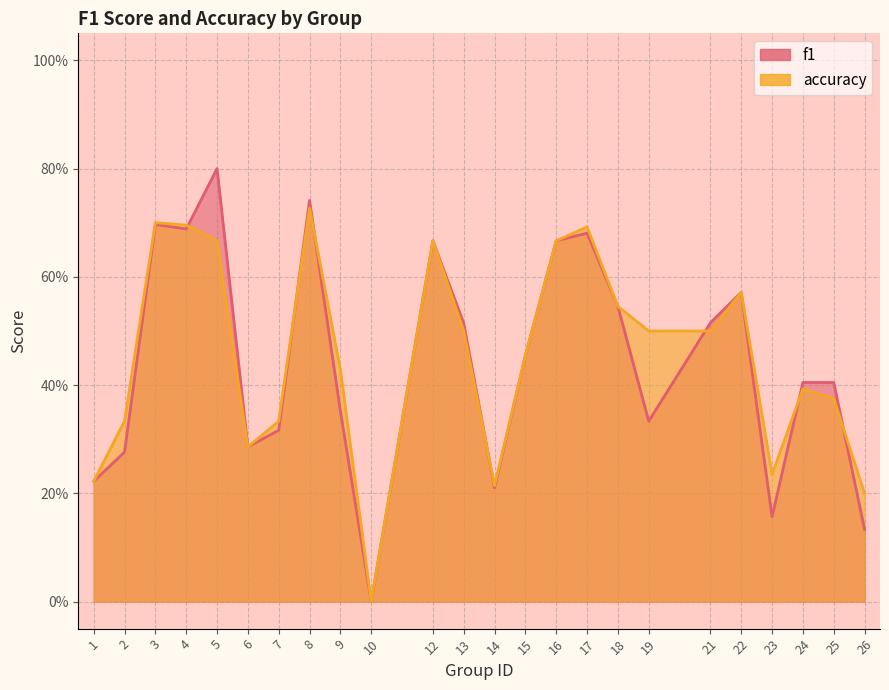

What are all the series names shown in the legend?

f1, accuracy